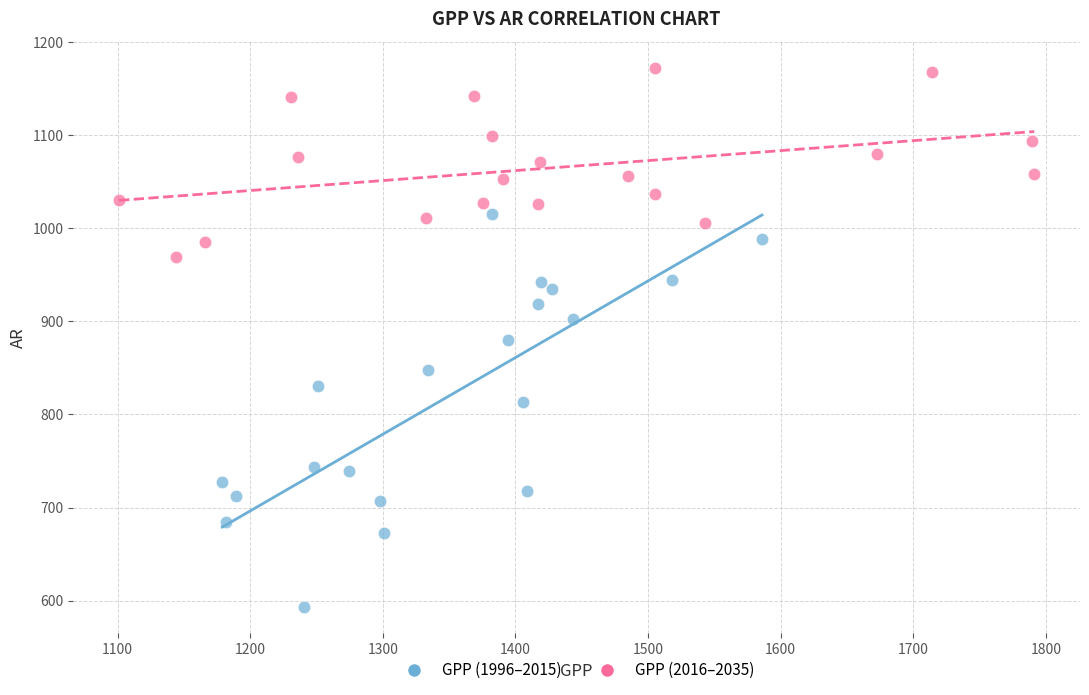

Which series reaches the maximum Y coordinate?

GPP (2016–2035)